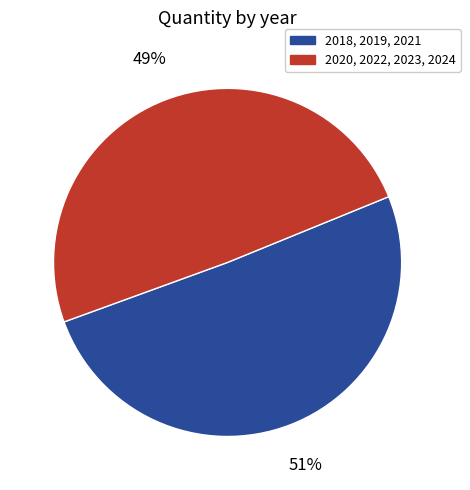

To the nearest percent, what is the average slice percentage?

50%